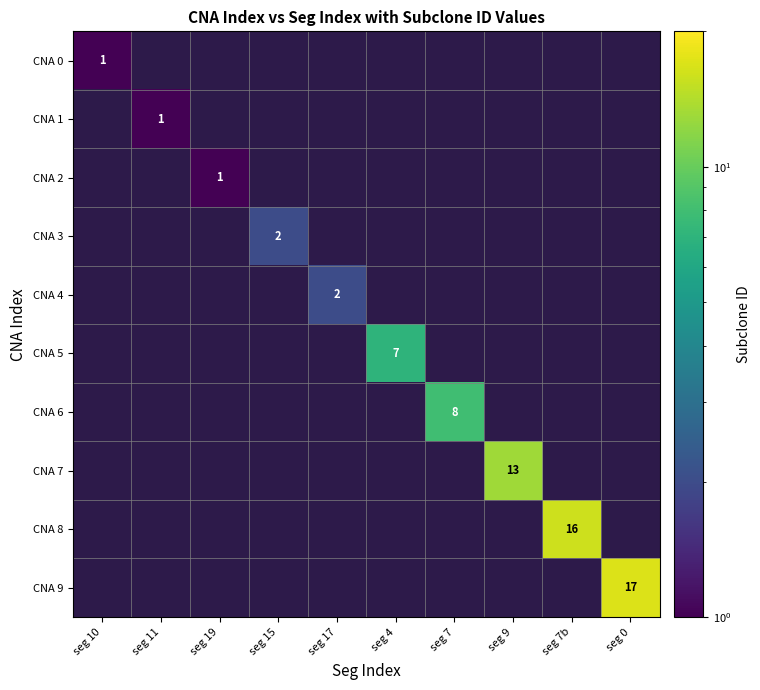

The CNA 4 series shows 3 at seg 17. True or false?

False